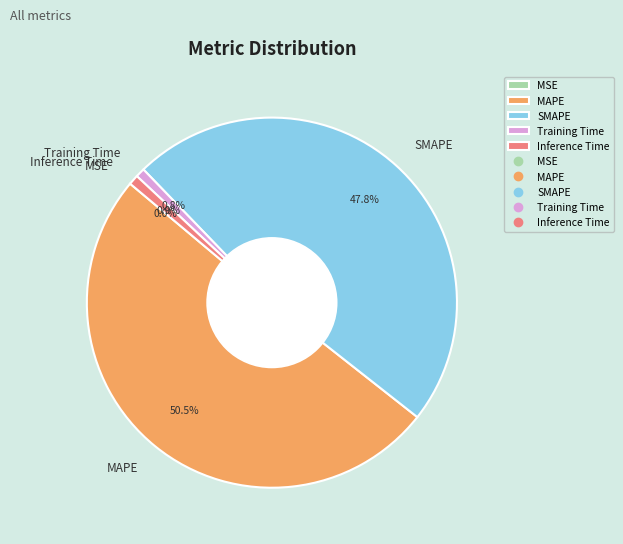

Which category has the biggest portion of the pie?

MAPE